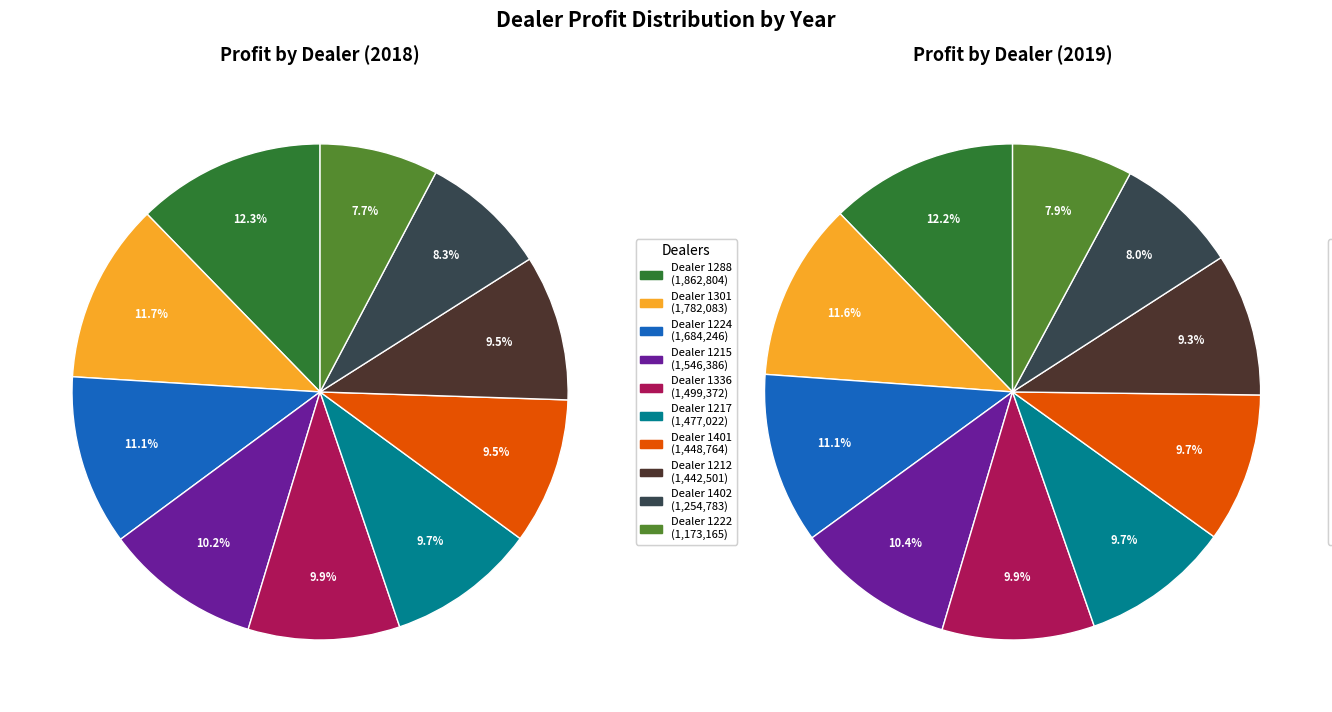

What is the total percentage of 1215 and 1288?

22.5%